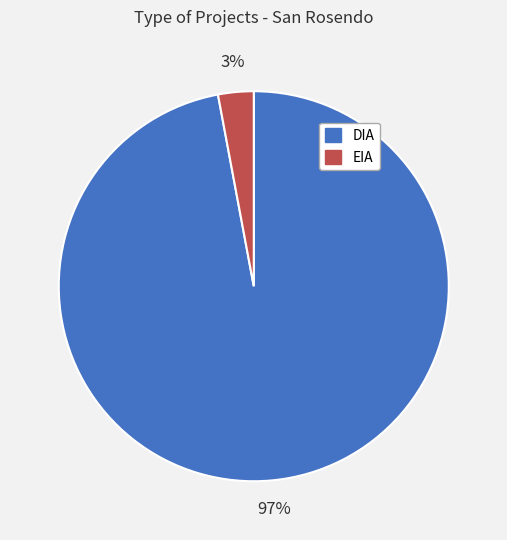

To the nearest percent, what portion does EIA represent?

3%